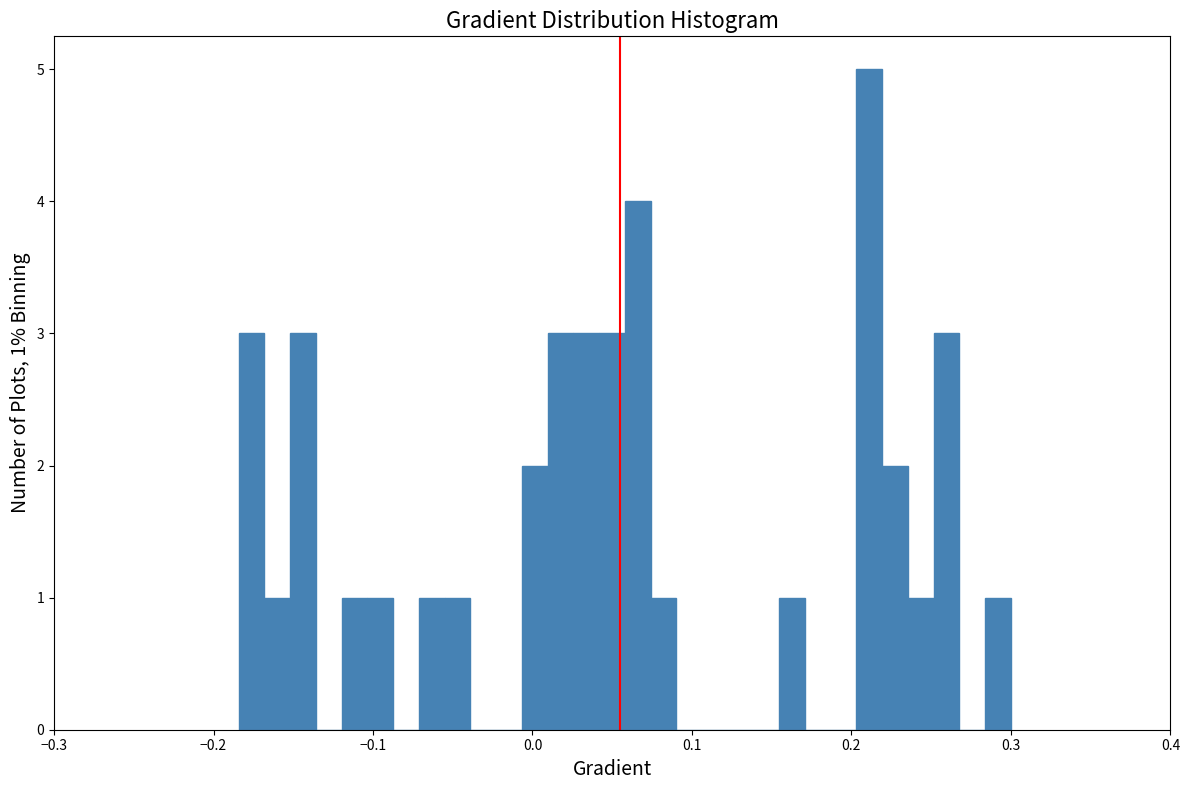

Read against the x-axis, roughly where is the centre of the tallest bar?

0.21